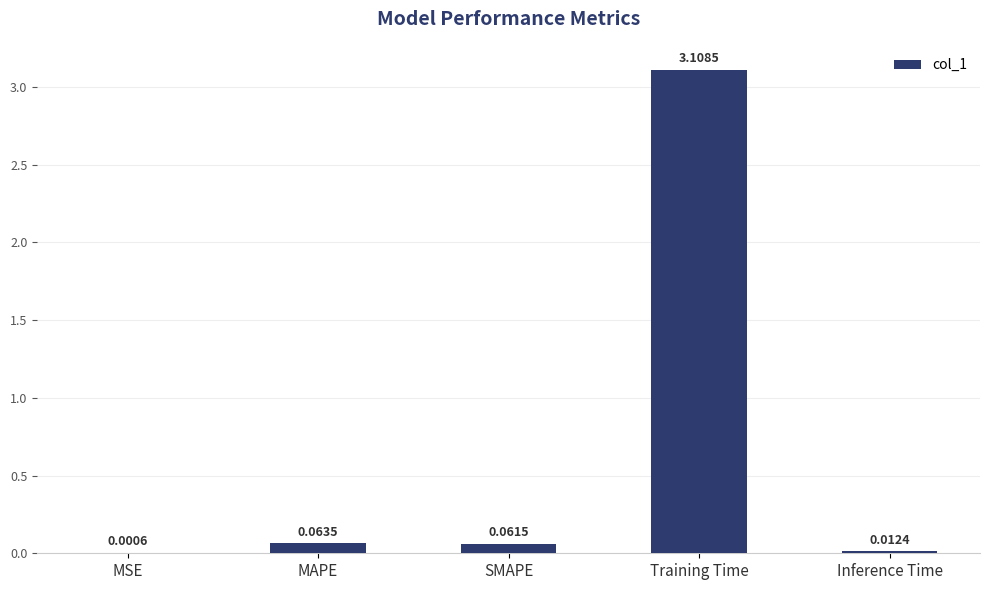

Count the number of data series in this chart.

1